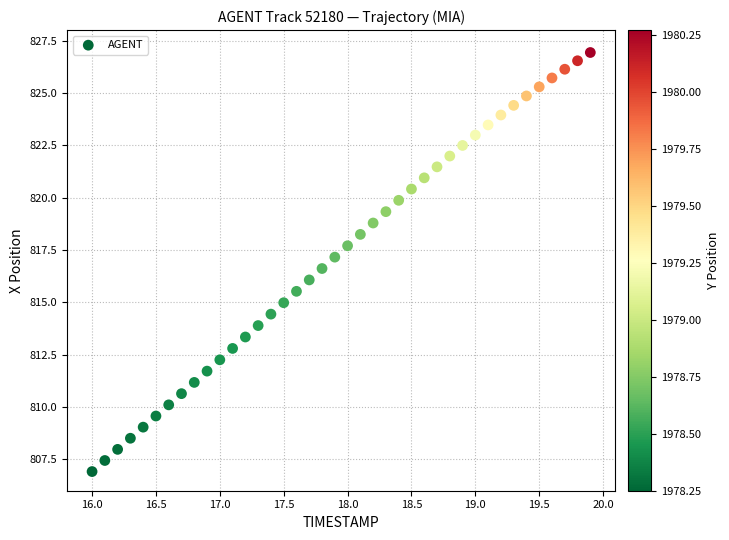

What is the range of X values (max minus min)?

3.9